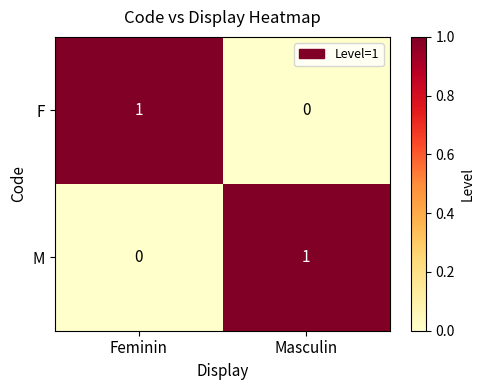

How many values in F are above zero?

1